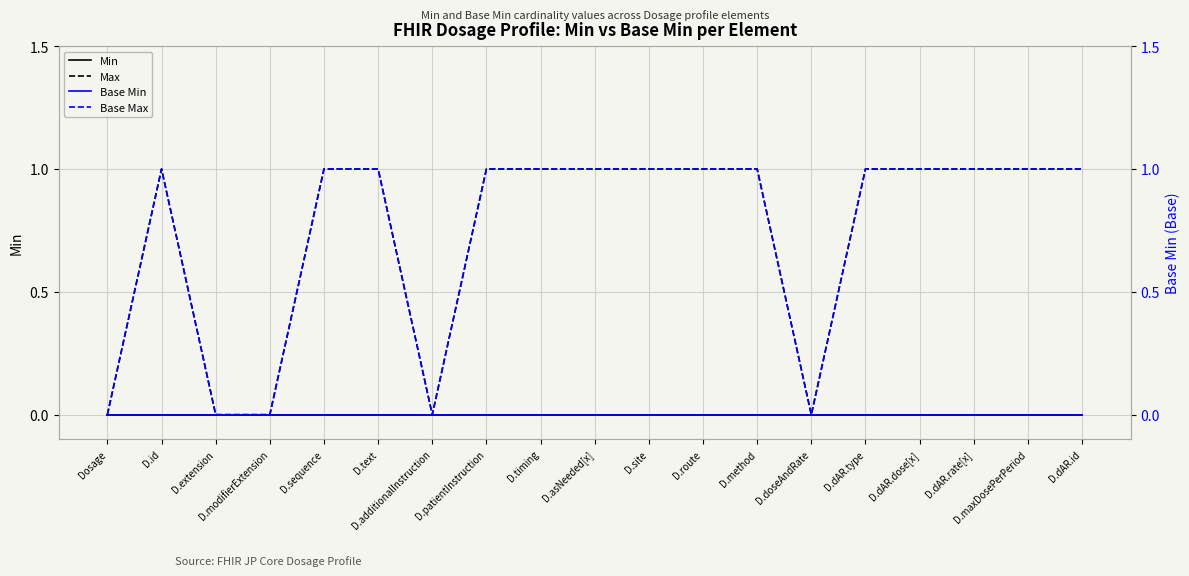

What is the approximate value of Base Max at D.sequence?

1